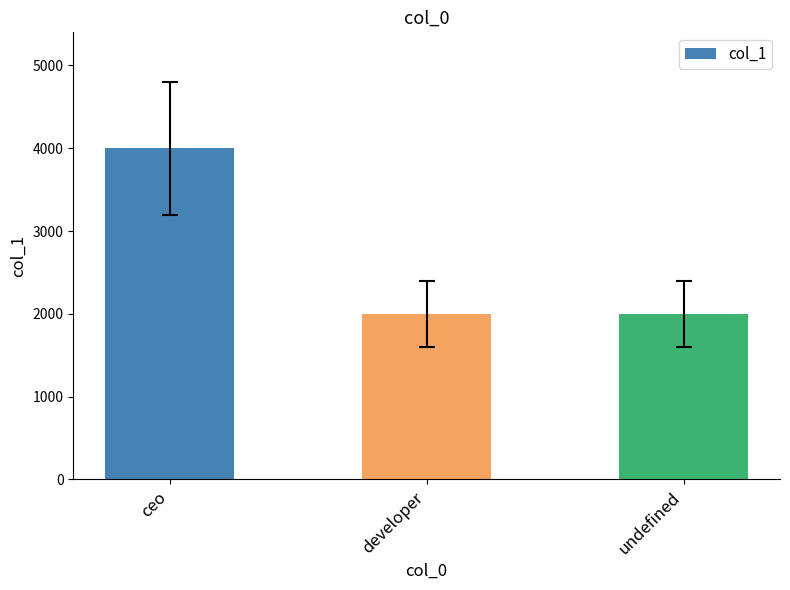

Reading left to right, what are all the values shown in this chart?

ceo=4000	developer=2000	undefined=2000